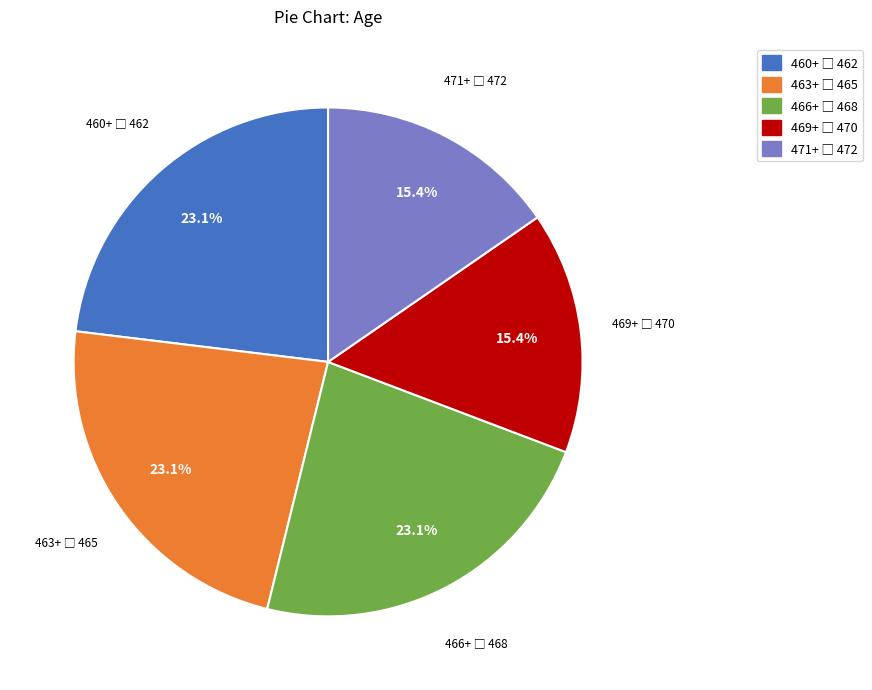

Is there a majority slice in this chart?

No